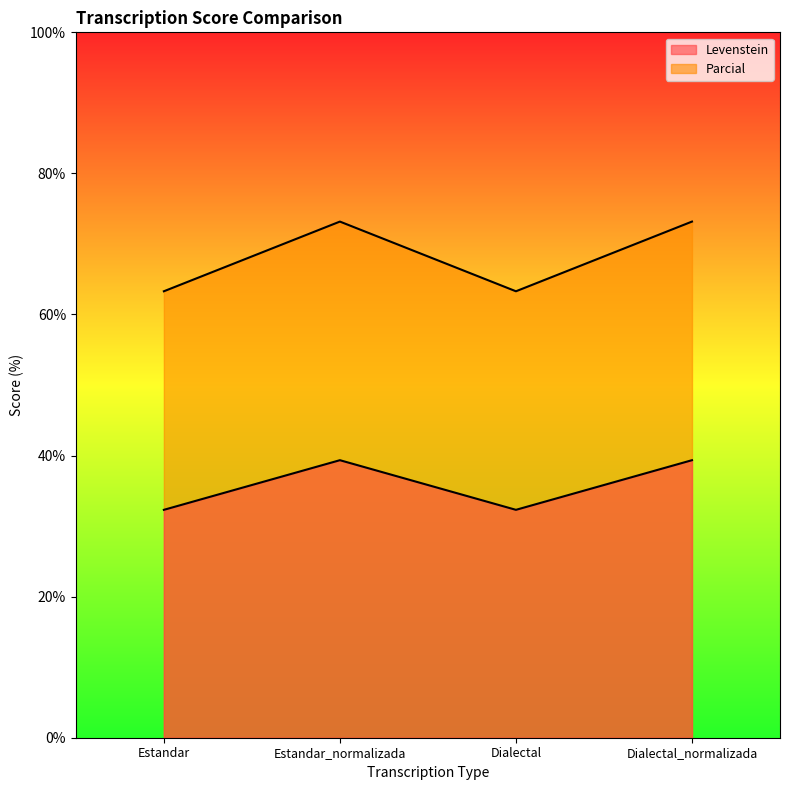

What is the total value across all series at Dialectal?

95.6